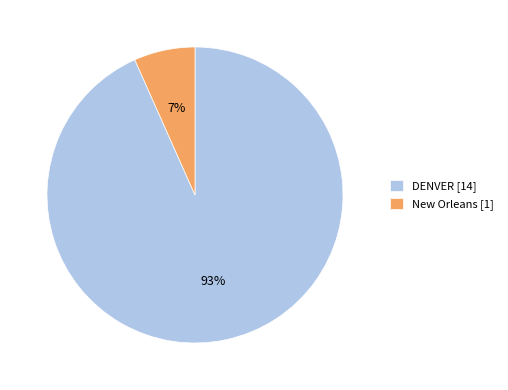

Which has a higher value, New Orleans [1] or DENVER [14]?

DENVER [14]